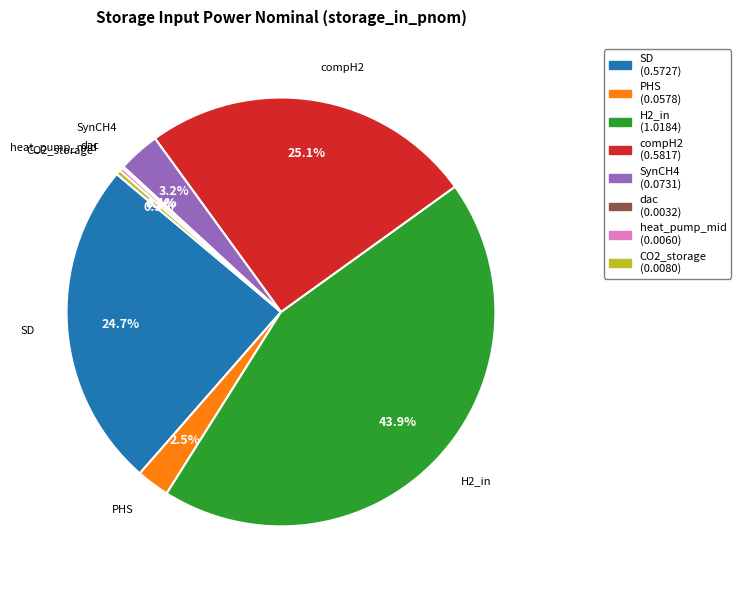

Between H2_in and CO2_storage, which is larger?

H2_in